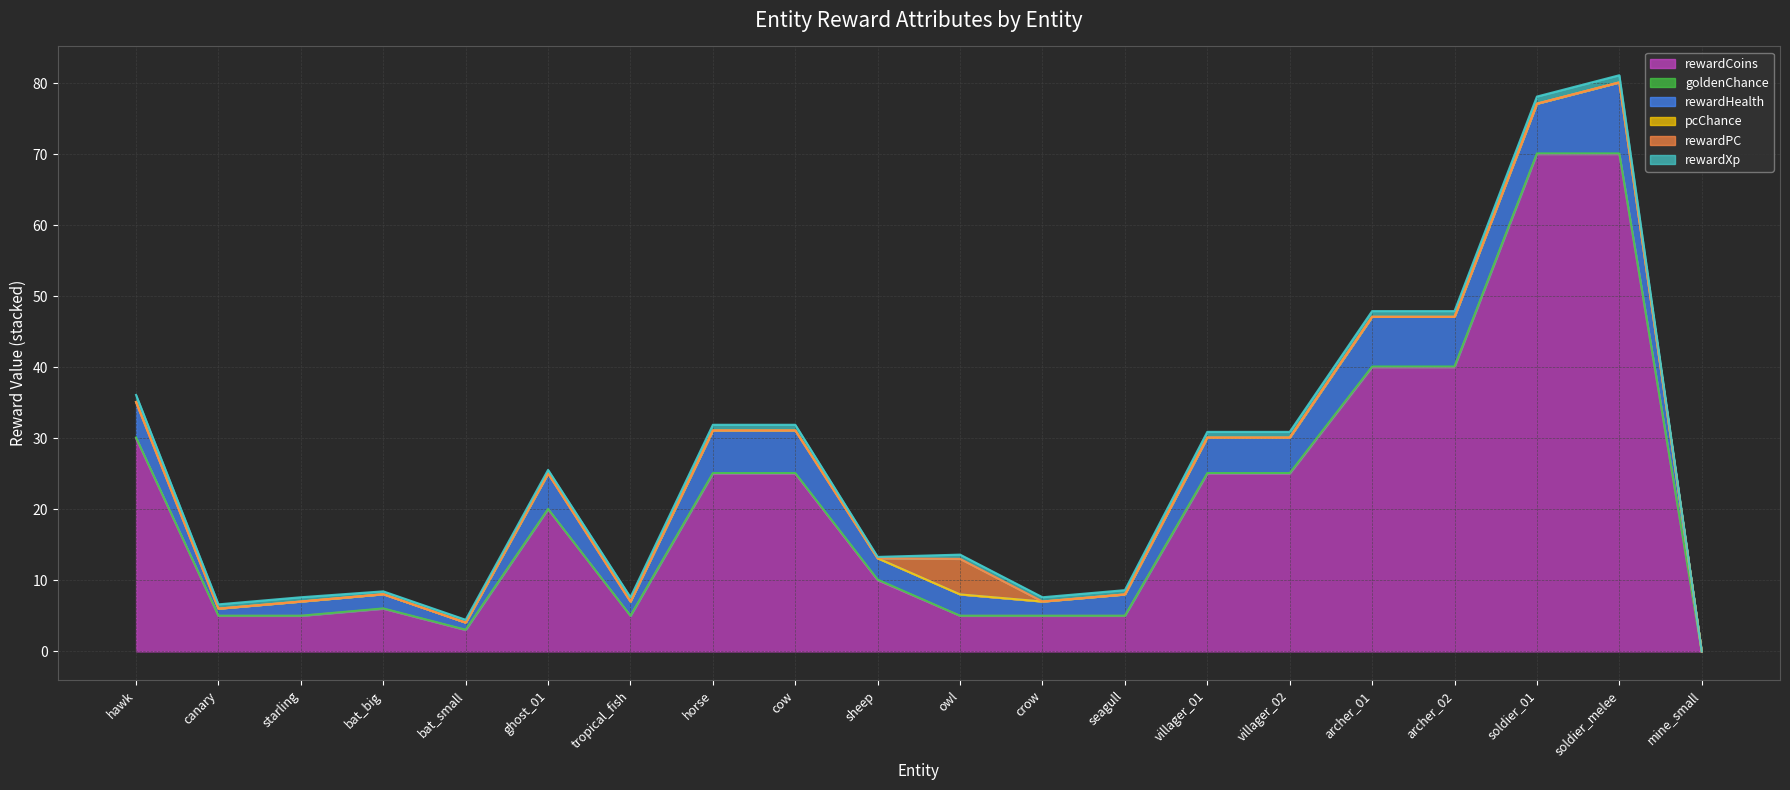

True or false: rewardHealth and pcChance cross at least once.

False